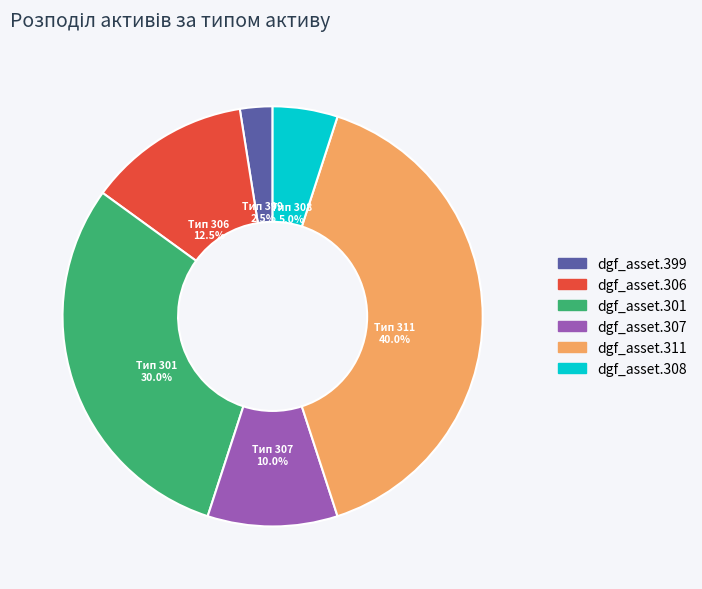

Between dgf_asset.399 and dgf_asset.301, which is larger?

dgf_asset.301